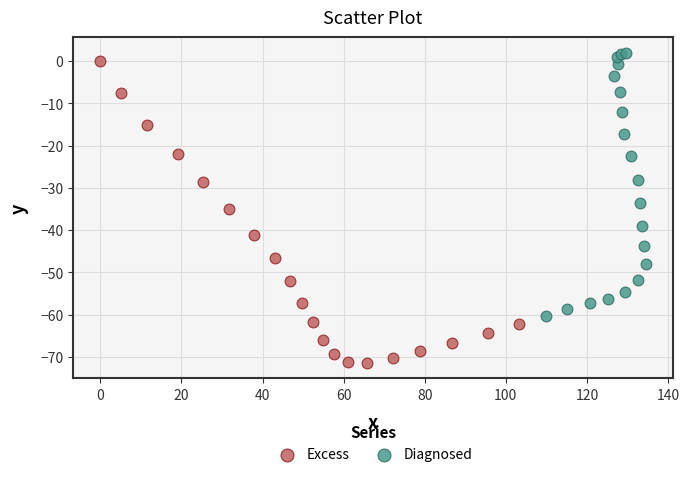

Which series has the widest spread of Y values?

Excess